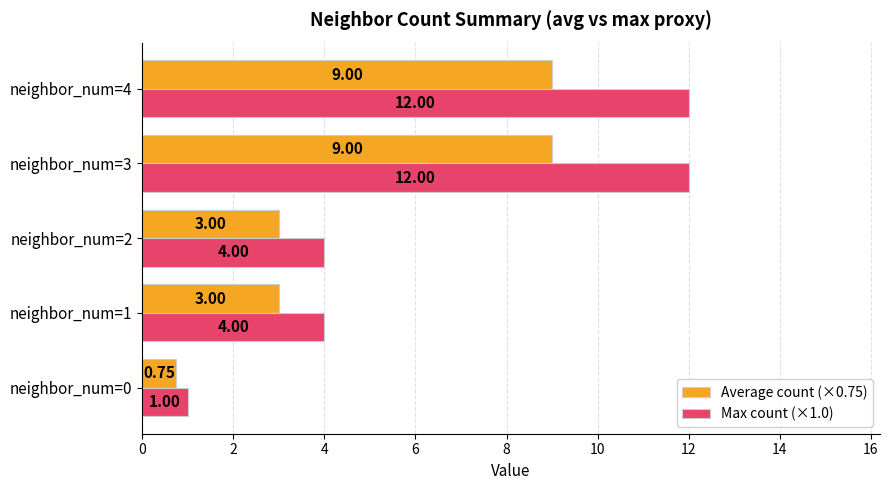

Is the value of Max count (×1.0) at neighbor_num=4 greater than the value of Average count (×0.75) at neighbor_num=0?

Yes